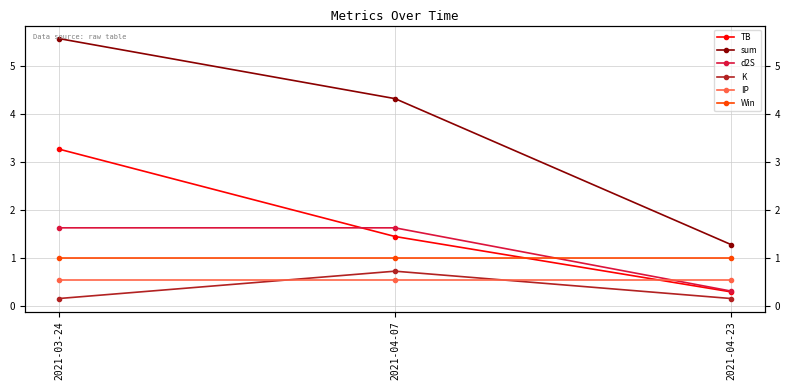

What is the sum of the Win values at 2021-04-23 and 2021-03-24?

2.0